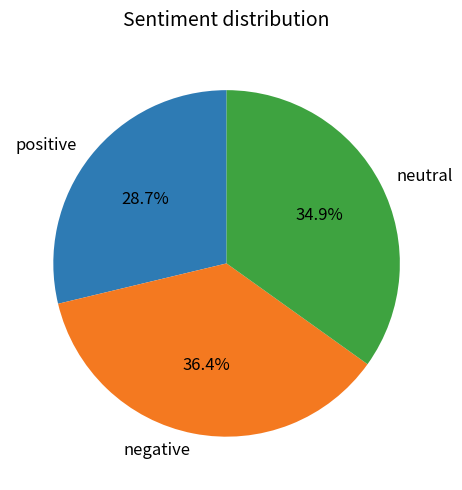

Rank the categories by value from highest to lowest.

negative, neutral, positive